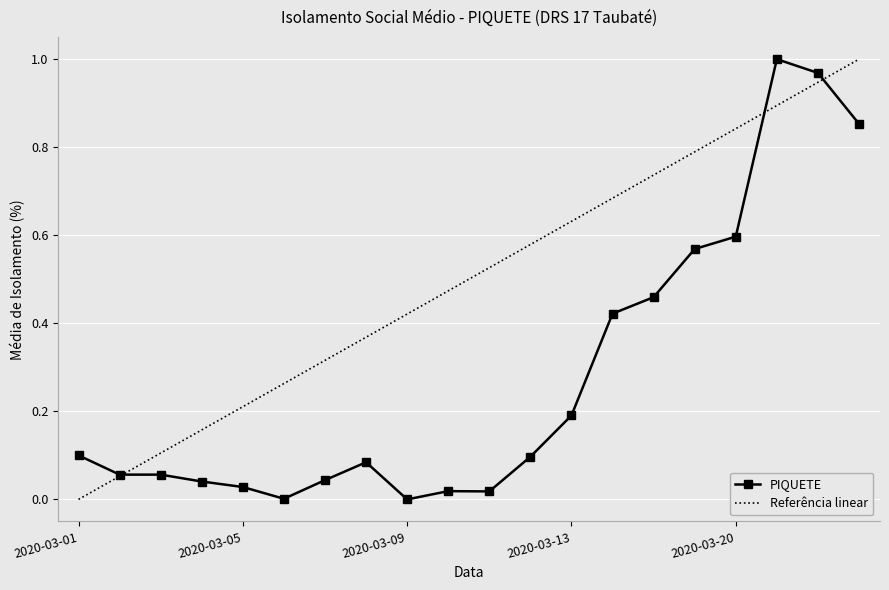

The chart shows a value of 0.1 at 2020-03-08. True or false?

True